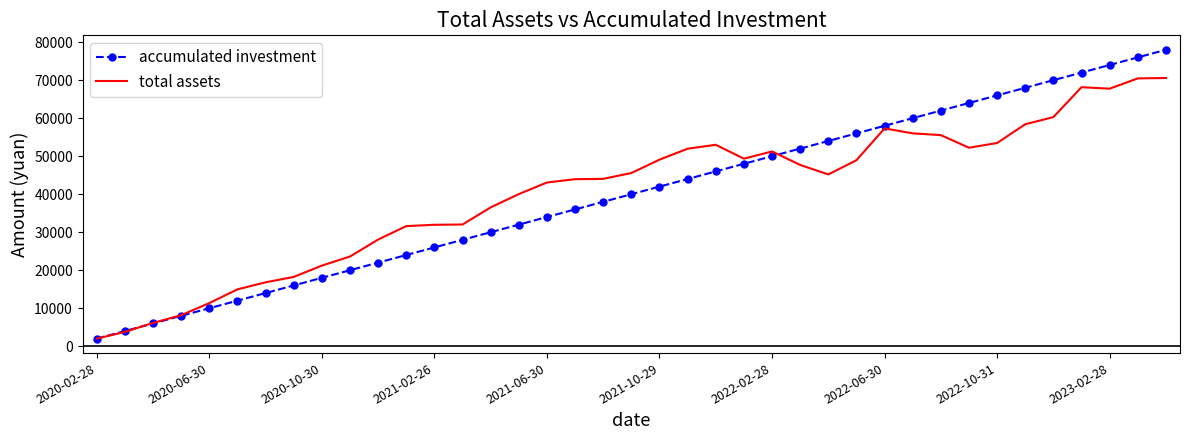

What is the maximum value shown in the chart?

78000.0